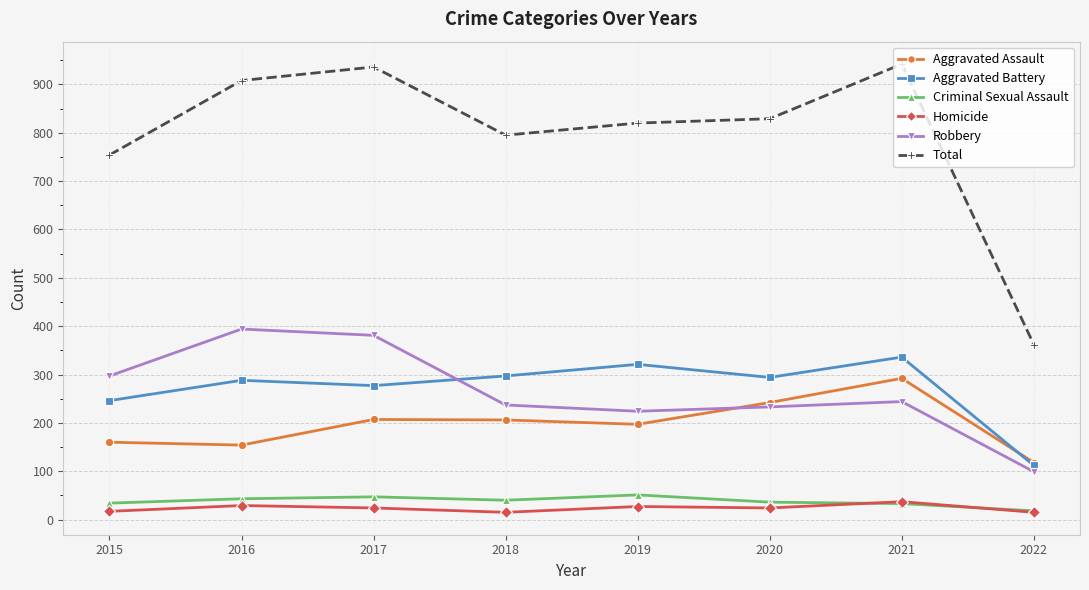

True or false: Aggravated Assault and Homicide cross at least once.

False